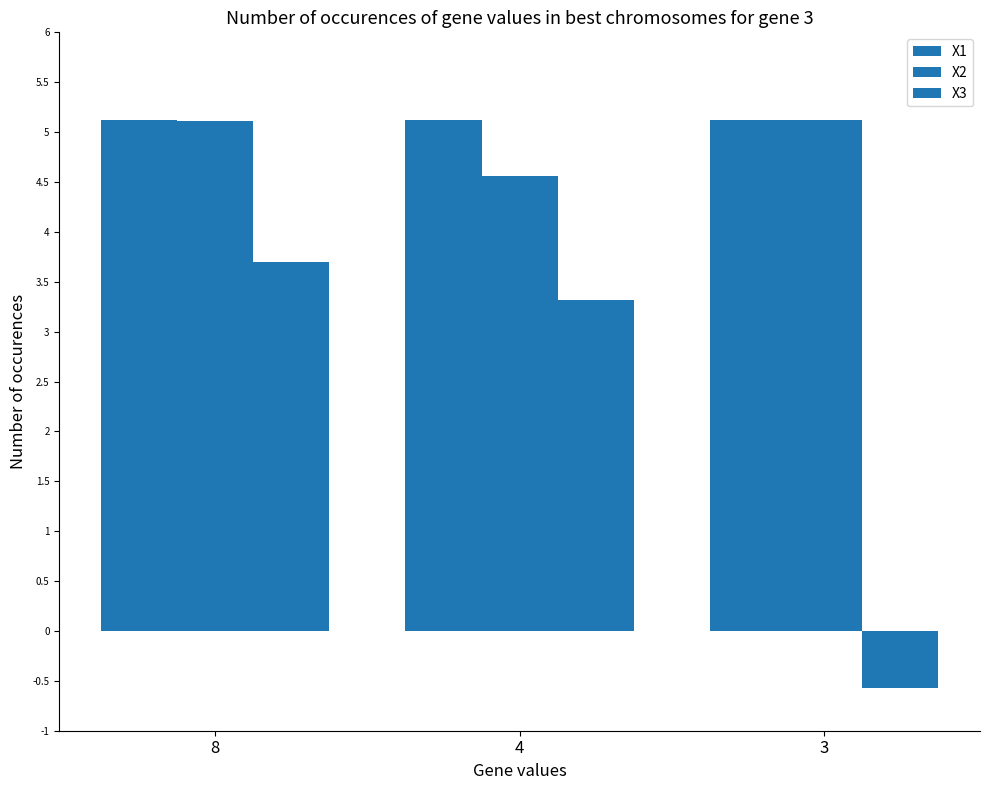

What is the sum of all X3 values?

6.4